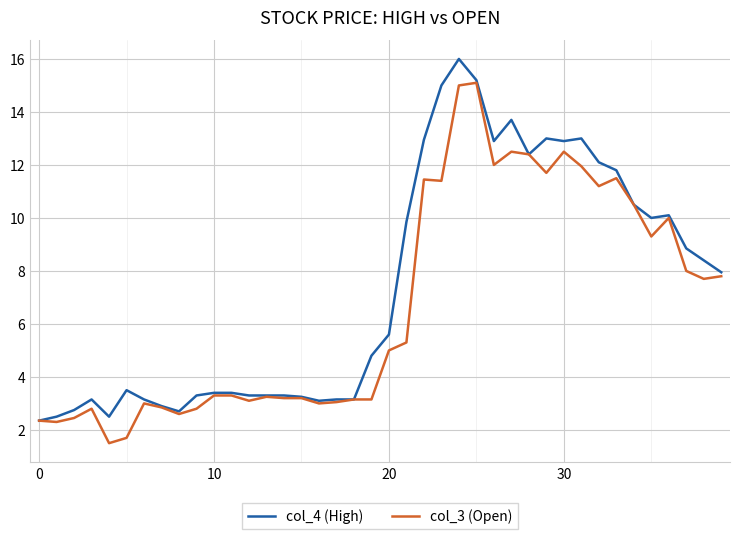

What is the lowest value of the col_4 (High) series?

2.4